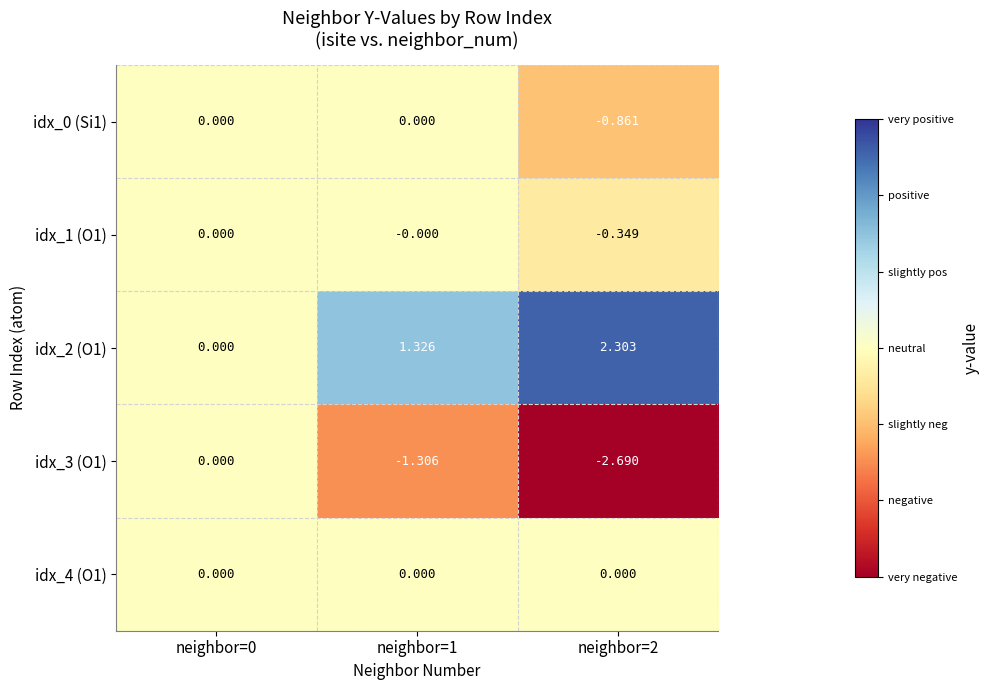

Is the value of idx_2 (O1) at neighbor=1 greater than the value of idx_3 (O1) at neighbor=1?

Yes